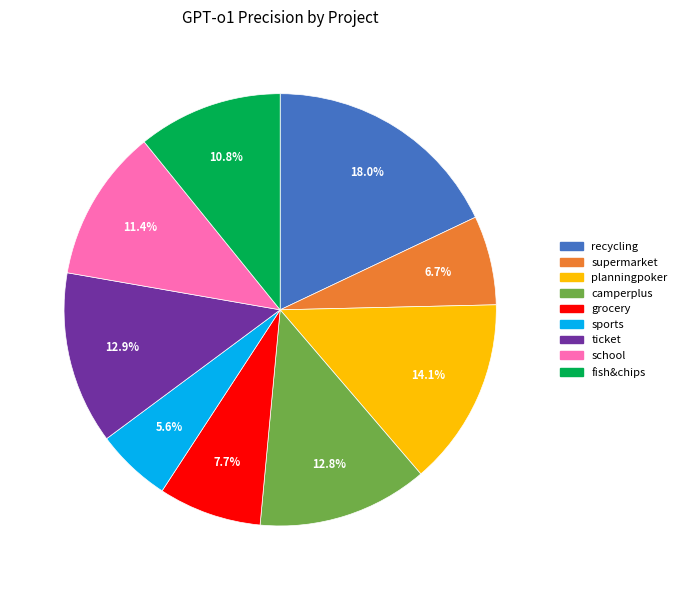

How many segments does this pie chart have?

9